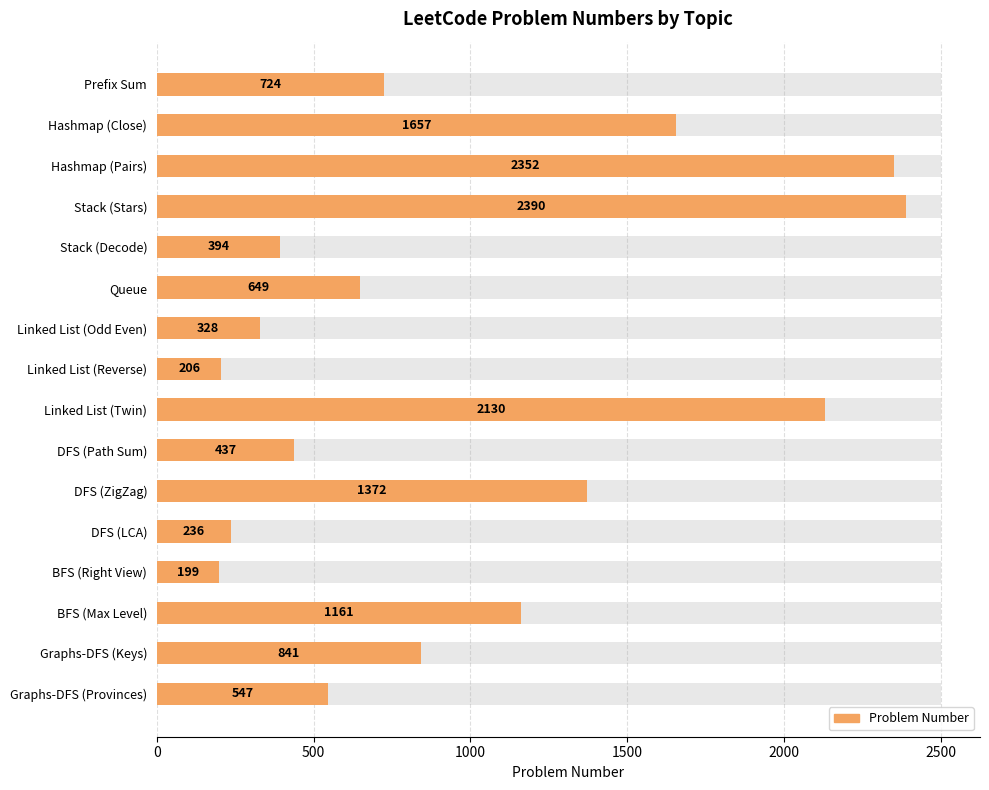

What is the change in value from Linked List (Reverse) to DFS (ZigZag)?

+1166